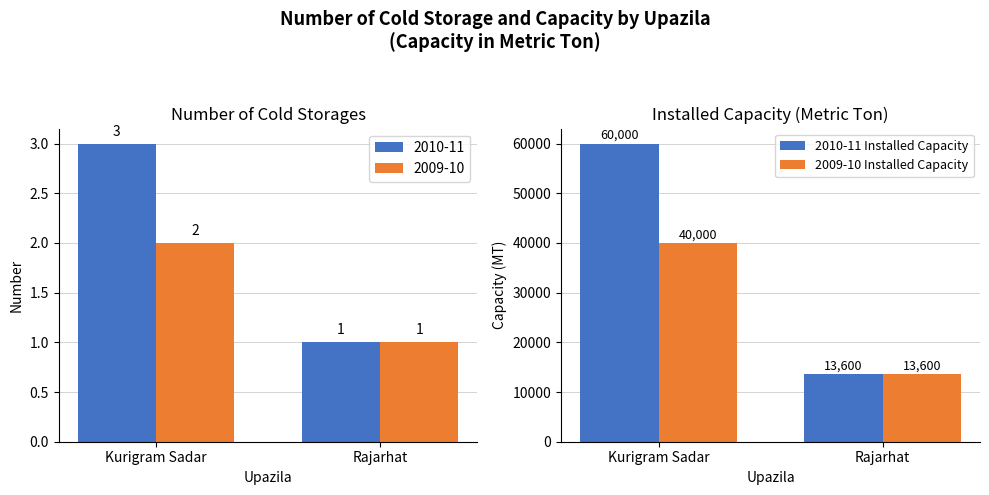

True or false: 2009-10 Installed Capacity has a value of 40000 at Kurigram Sadar.

True